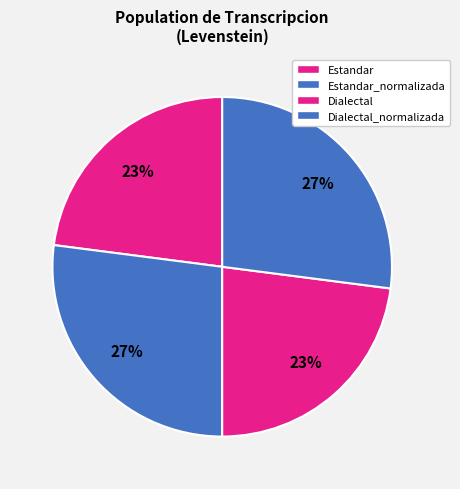

Count the number of slices in the pie.

4